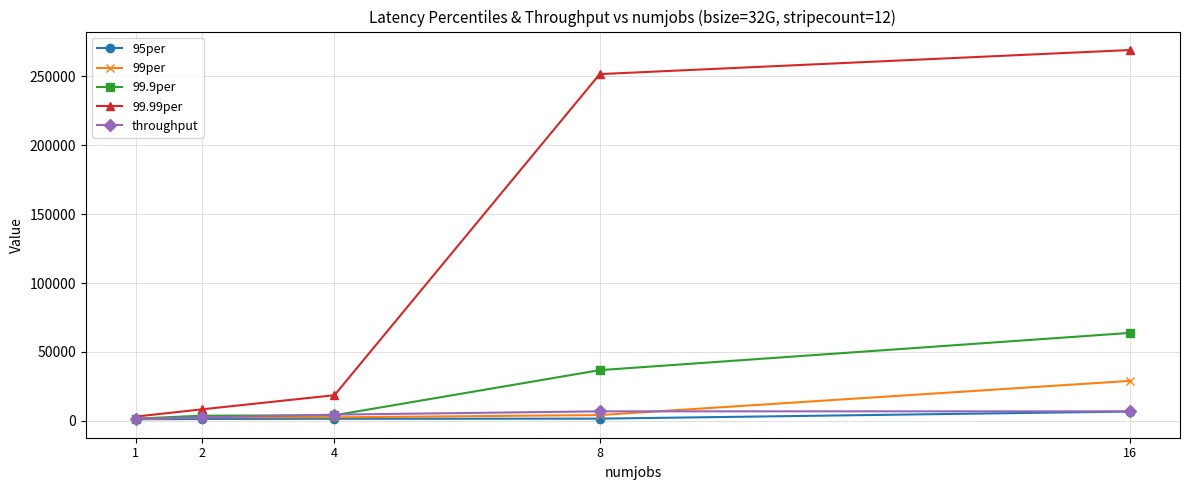

Which series has the largest range (max minus min)?

99.99per